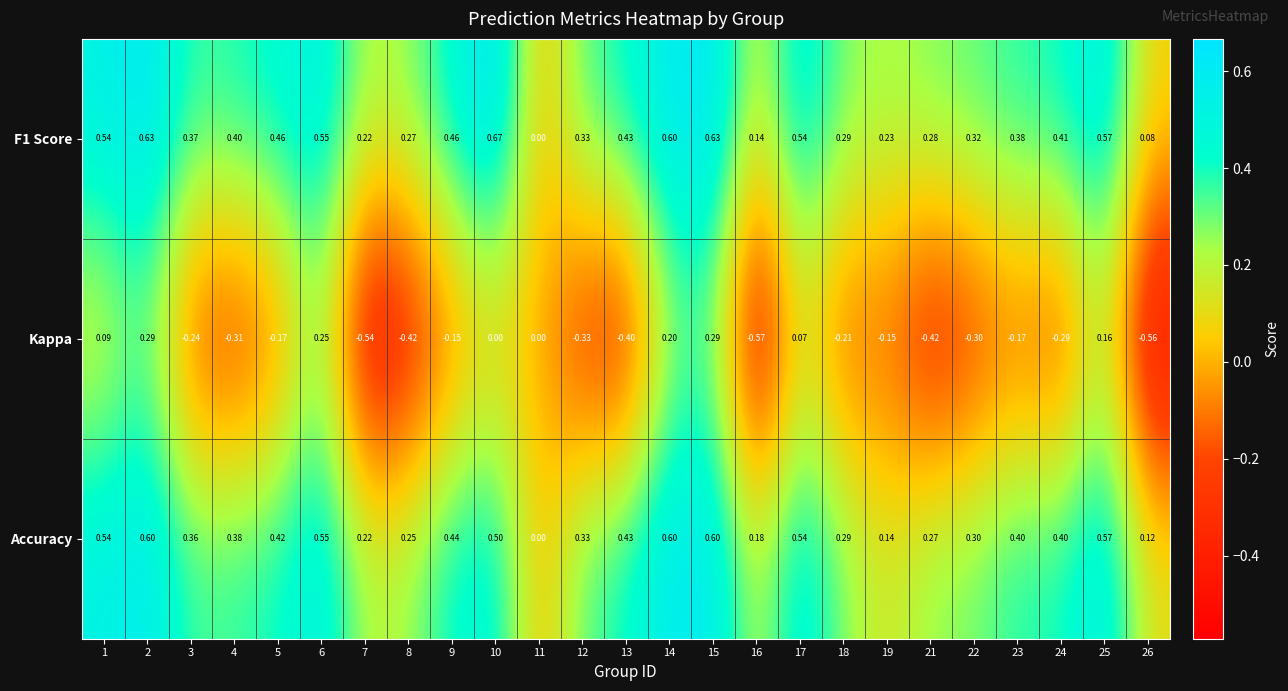

Is the value of Accuracy at 18 greater than the value of F1 Score at 6?

No